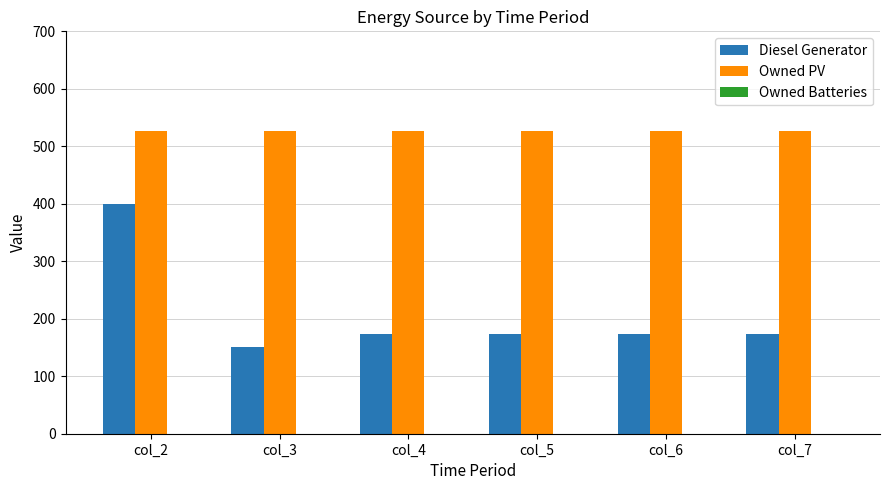

Which series has the widest spread of values?

Diesel Generator